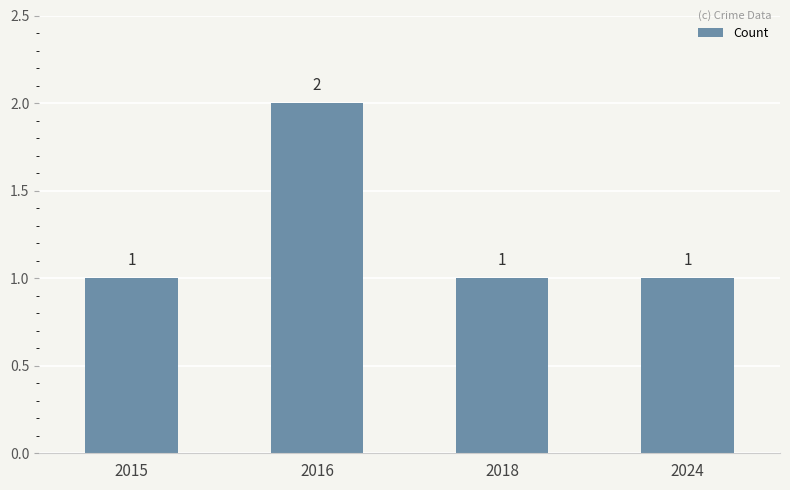

The chart shows a value of 1 at 2018. True or false?

True